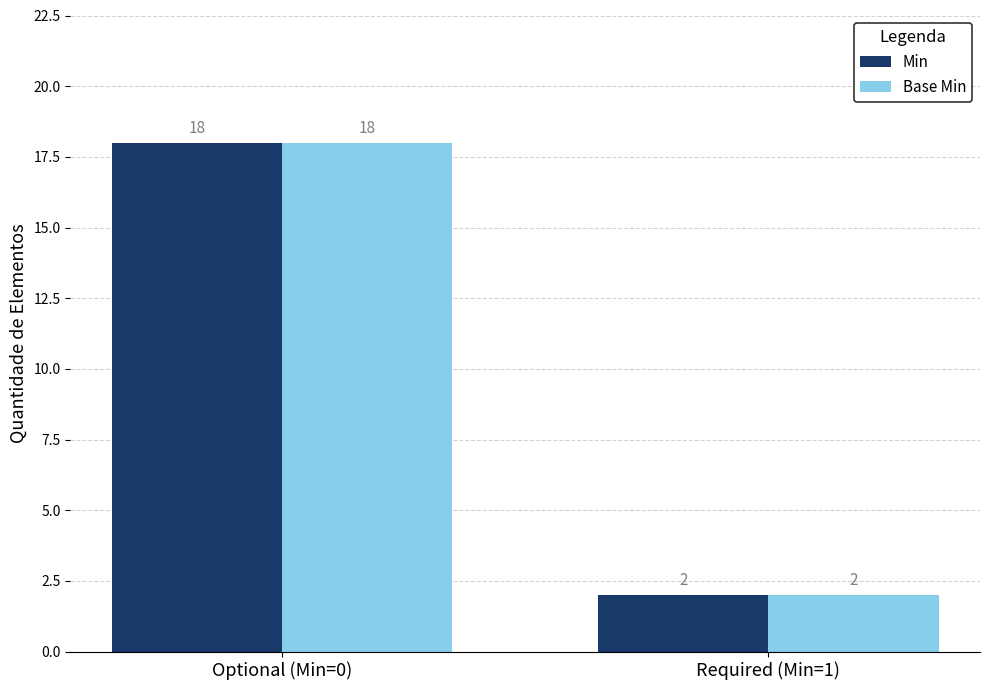

At which category is the sum across all series the highest?

Optional (Min=0)